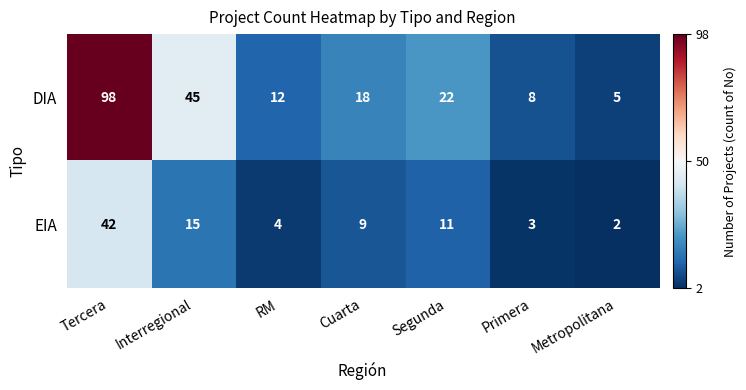

At Tercera, list the series in order from smallest to largest.

EIA, DIA